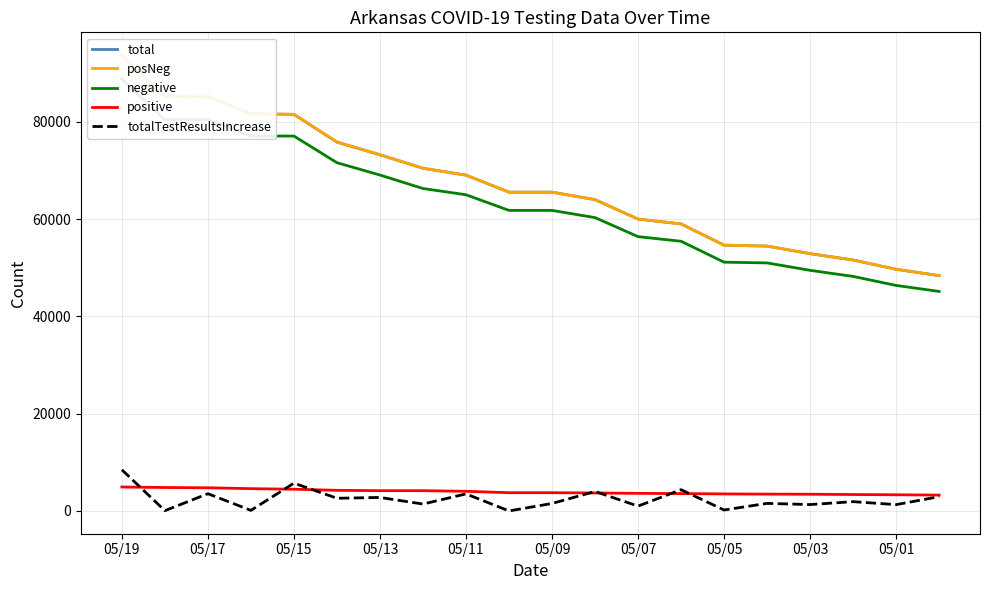

True or false: posNeg has a value of 89757 at 05/09.

False